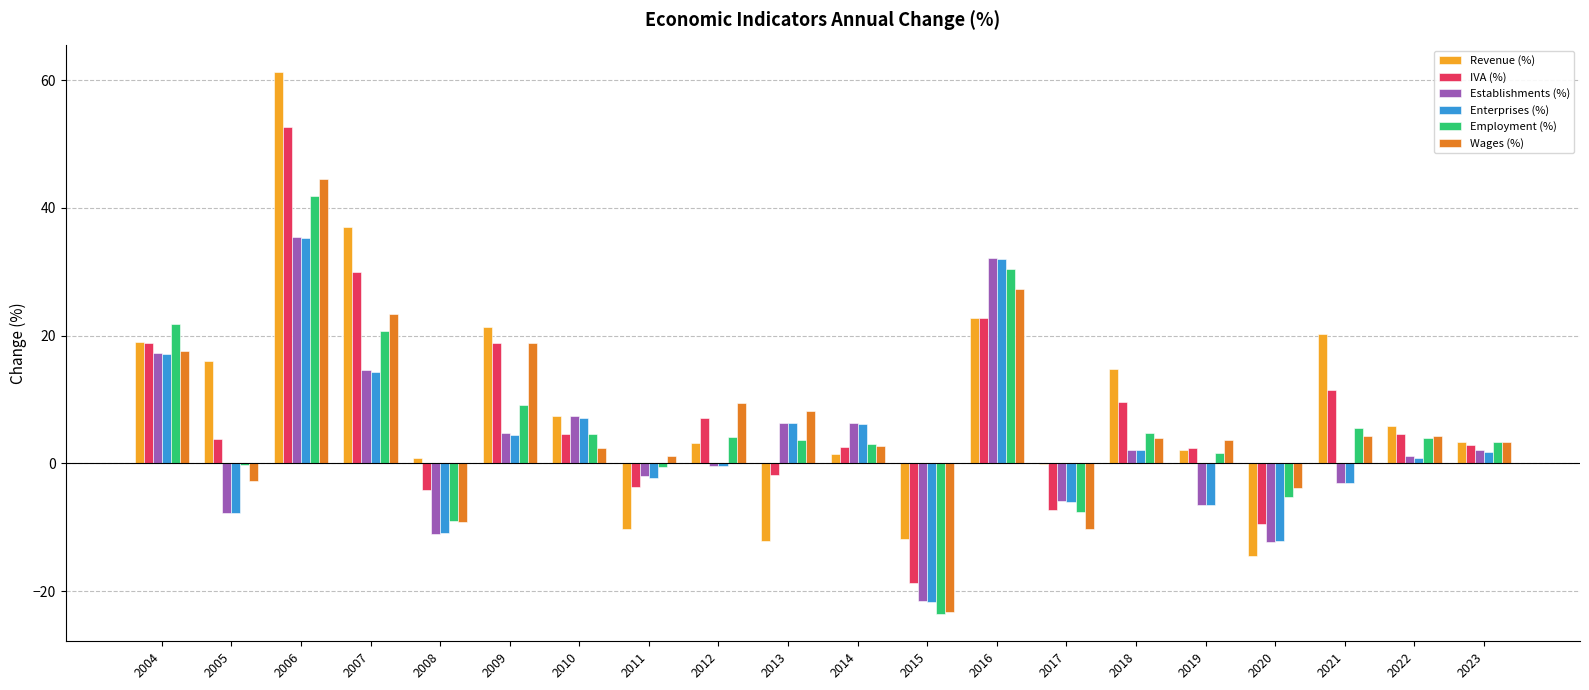

The value of Enterprises (%) at 2015 is -9.6. True or false?

False